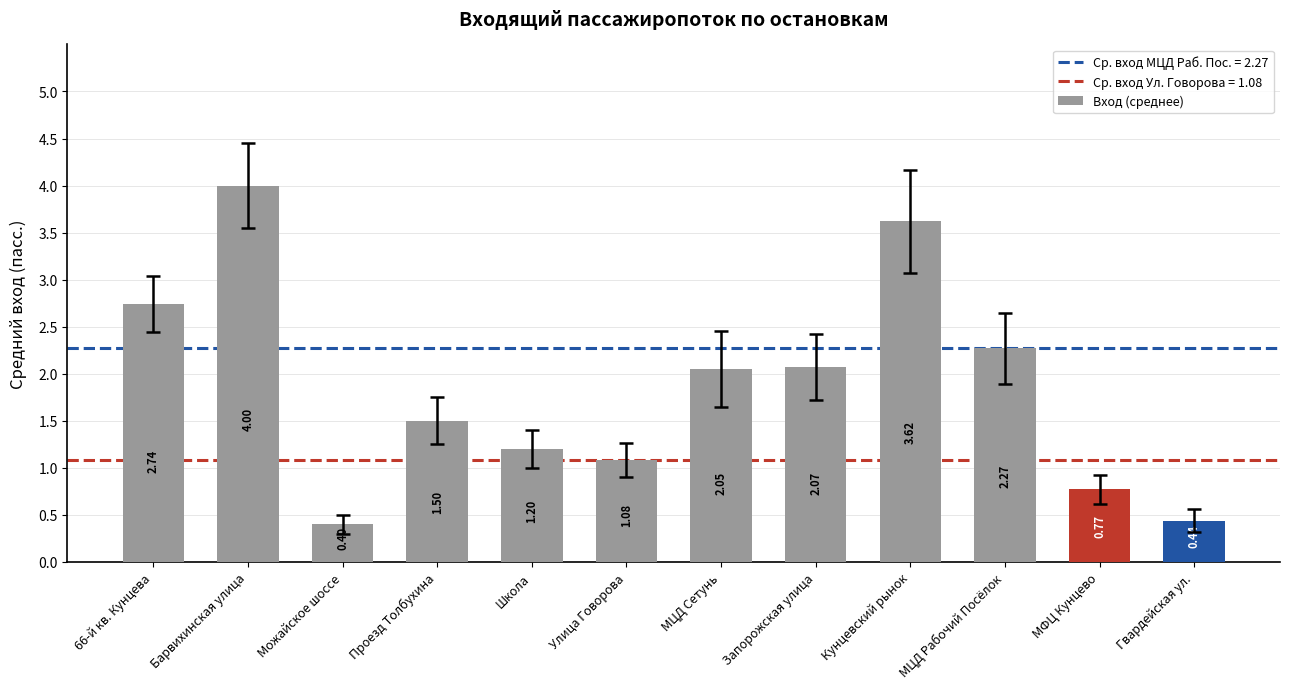

Between Барвихинская улица and Запорожская улица, which is larger?

Барвихинская улица